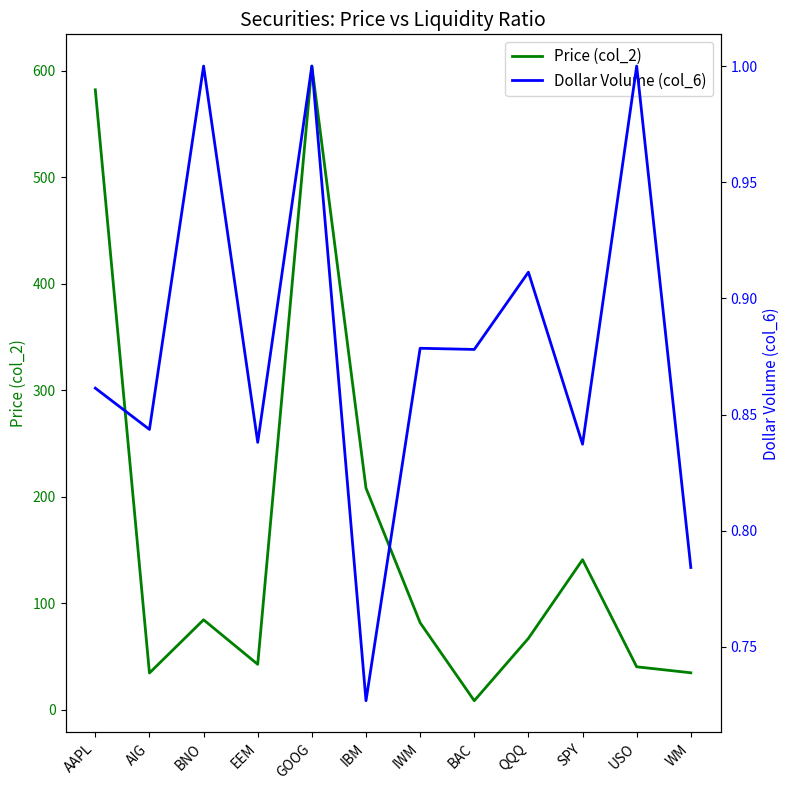

What is the value of the Dollar Volume (col_6) point at the 8th from the left?

0.9